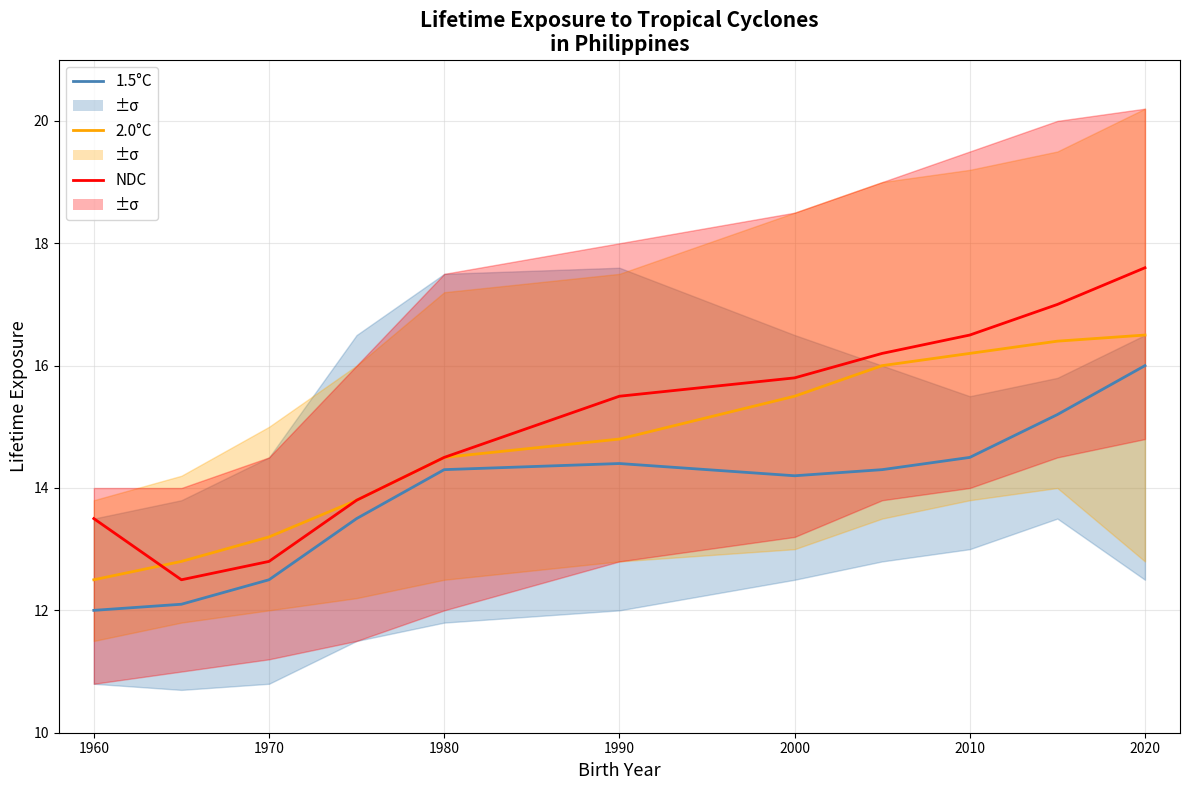

How many data points in NDC are less than 15?

5